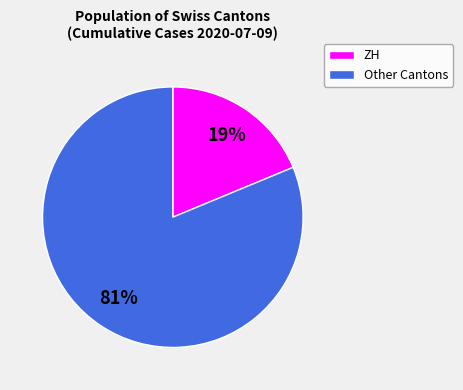

How many segments does this pie chart have?

2